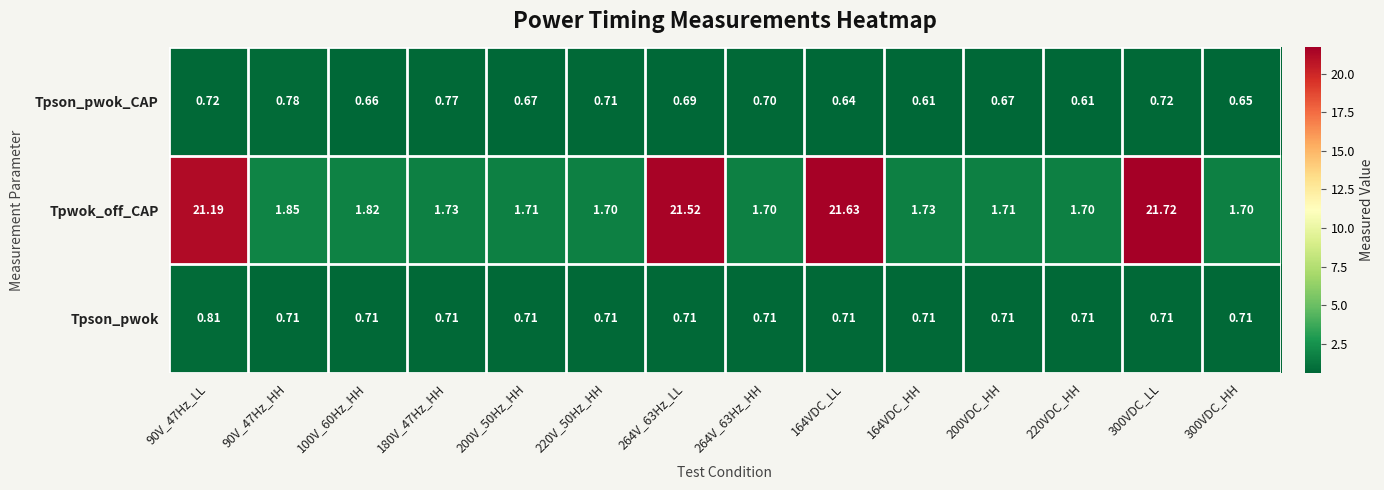

Which series has the largest total across all categories?

Tpwok_off_CAP